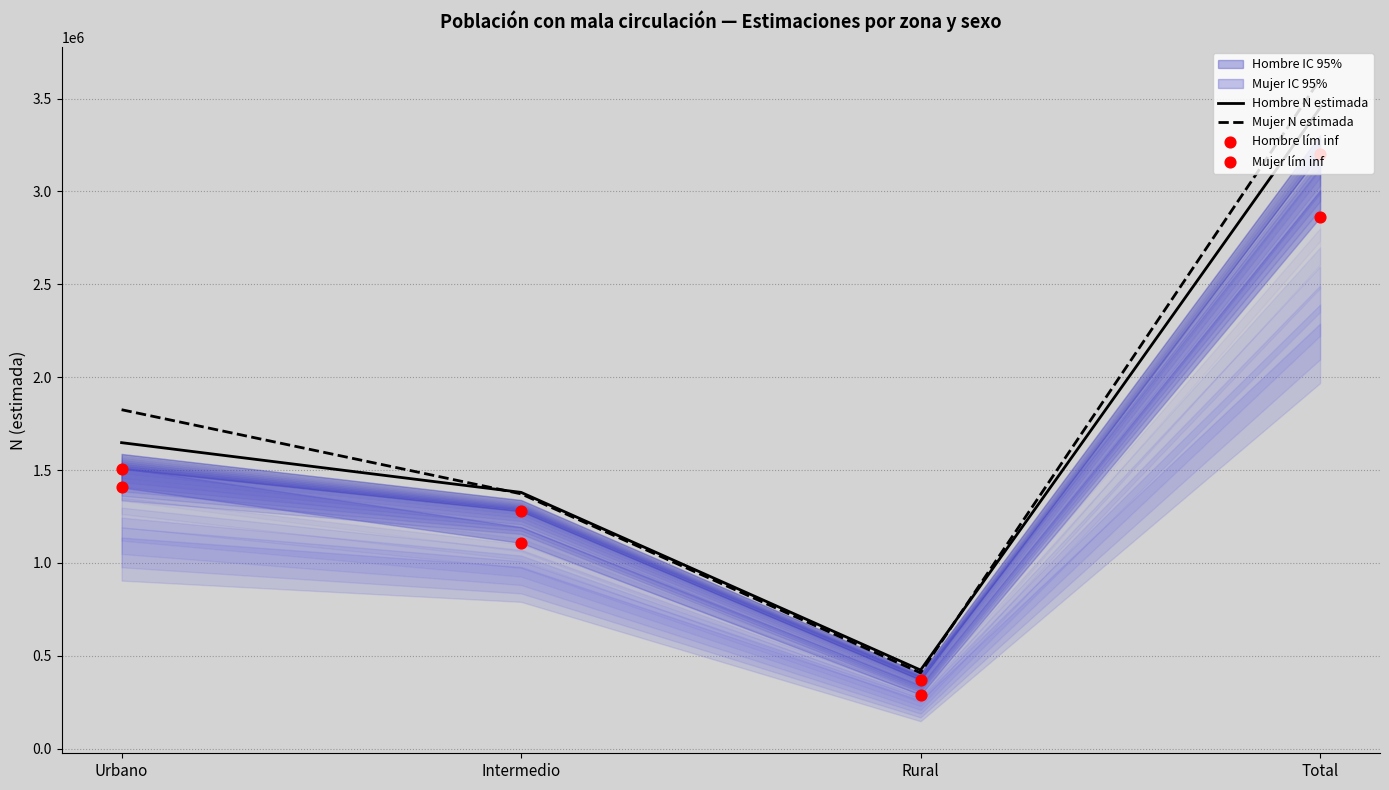

Which series has the largest total across all categories?

Mujer N estimada